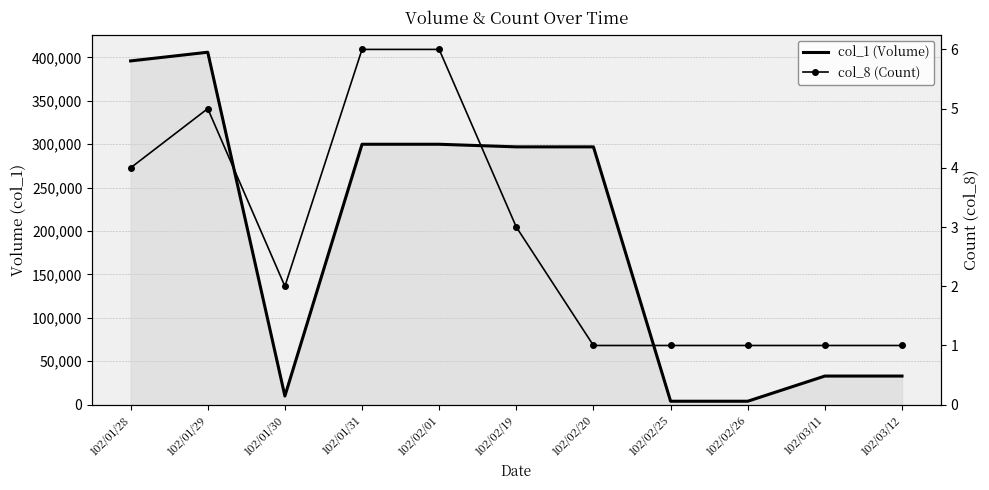

True or false: col_1 (Volume) has a value of 5471 at 102/02/25.

False